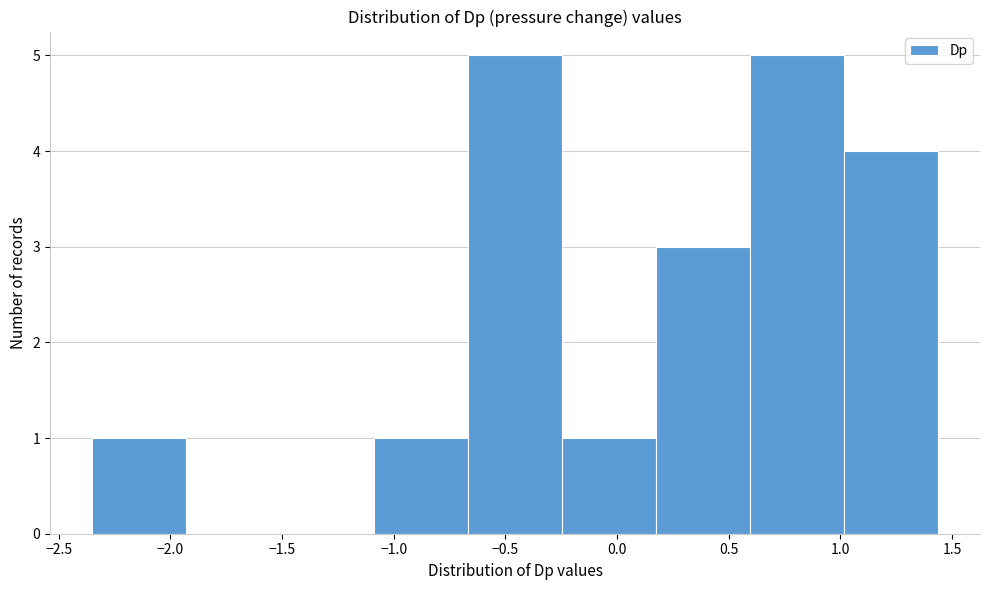

How tall is the bar that spans 0.60 to 1.00 on the x-axis? Neither the bar edges nor the heights are printed on the chart, so give them approximately, as read against the axes.

5